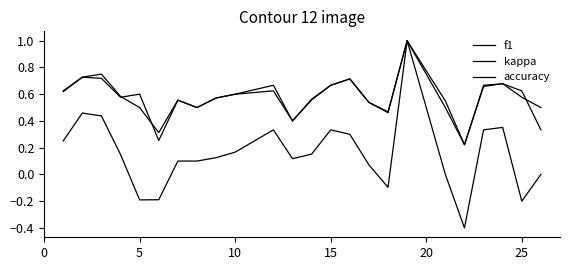

How many lines are shown in the chart?

3